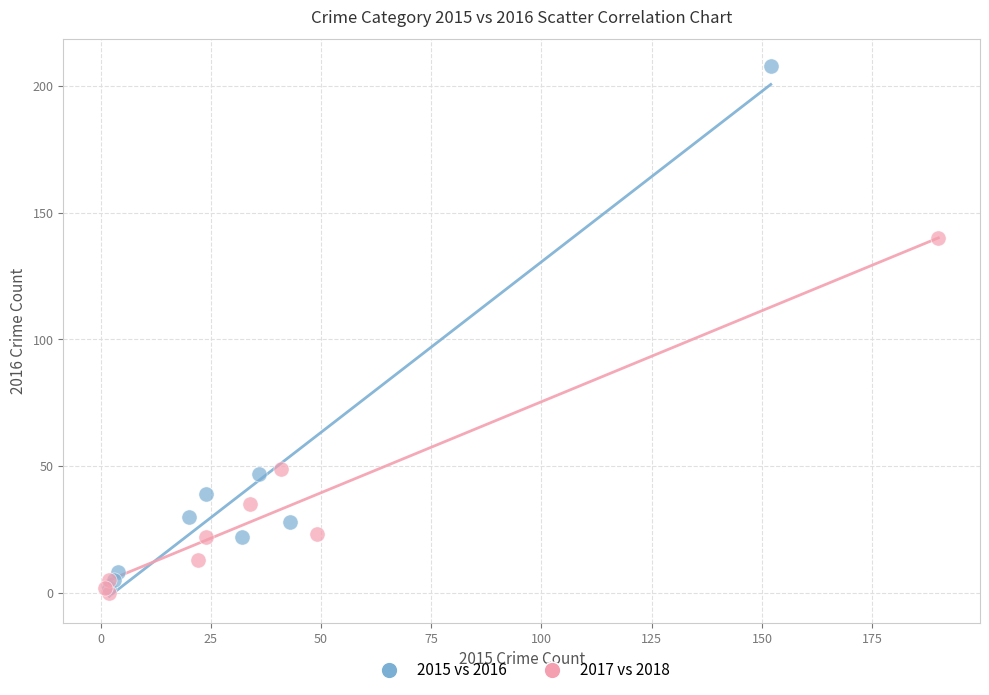

Which series has the largest Y range (max minus min)?

2015 vs 2016